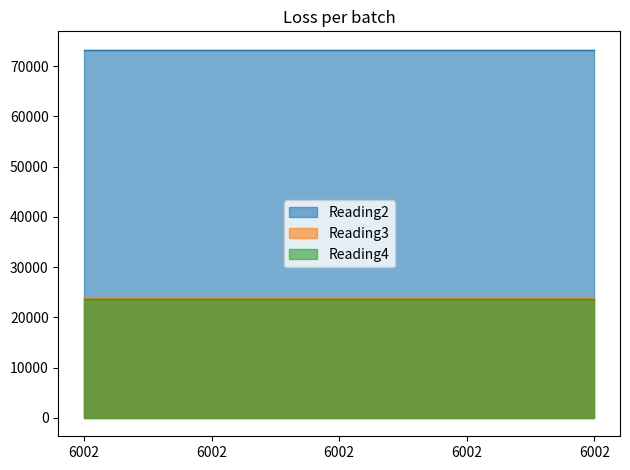

What is the sum of all Reading2 values?

366360